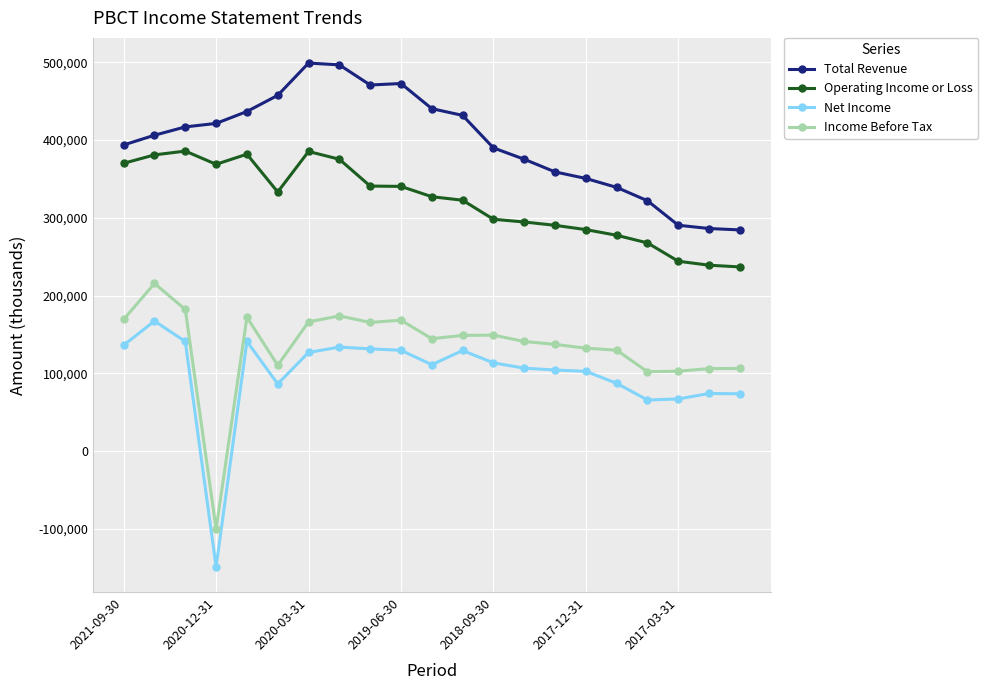

At how many categories does at least one series exceed 251997?

21